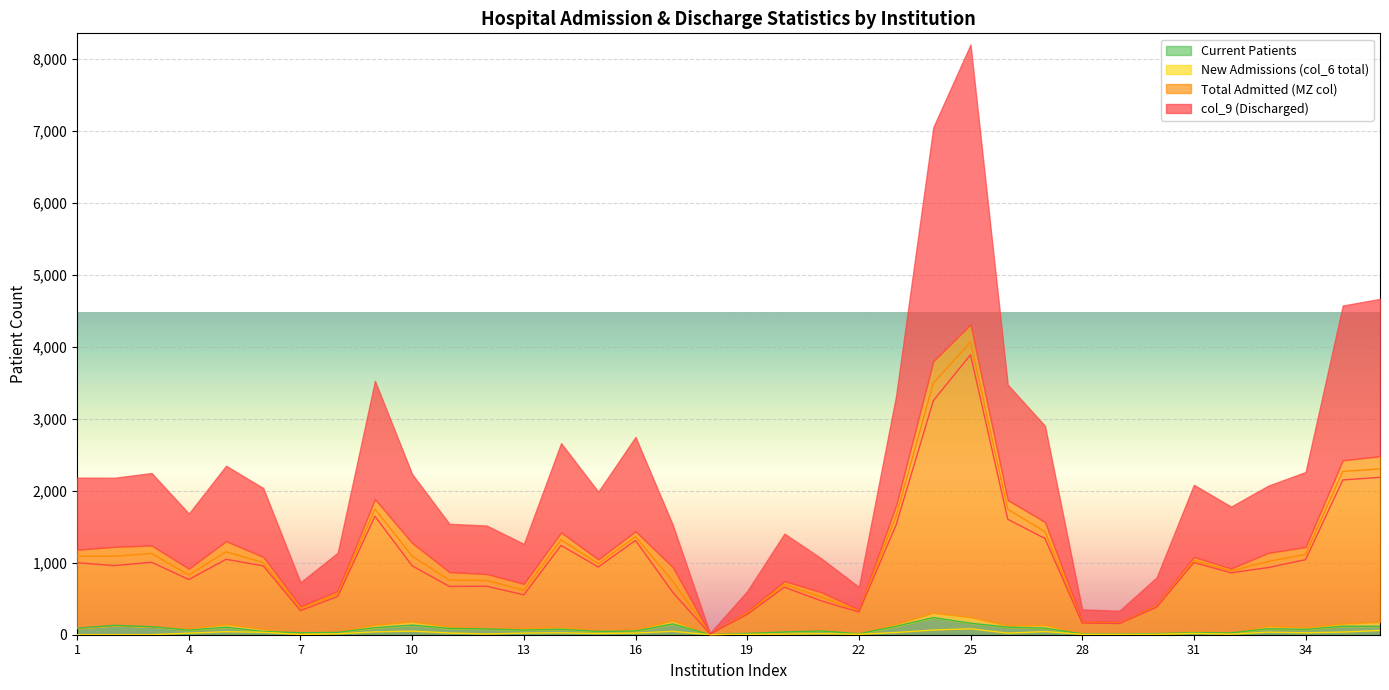

Which series has the widest spread of values?

Total Admitted (MZ col)